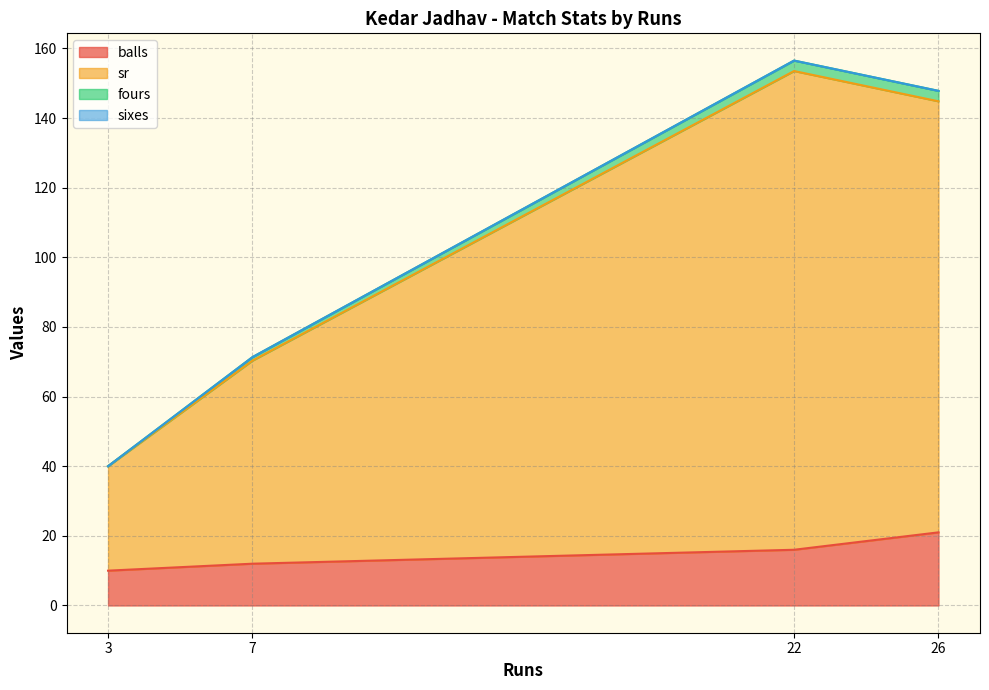

Reading right to left, what are all the values shown in this chart?

balls: 7=12.0	26=21.0	22=16.0	3=10.0
sr: 7=58.3	26=123.8	22=137.5	3=30.0
fours: 7=1.0	26=3.0	22=3.0	3=0.0
sixes: 7=0.0	26=0.0	22=0.0	3=0.0